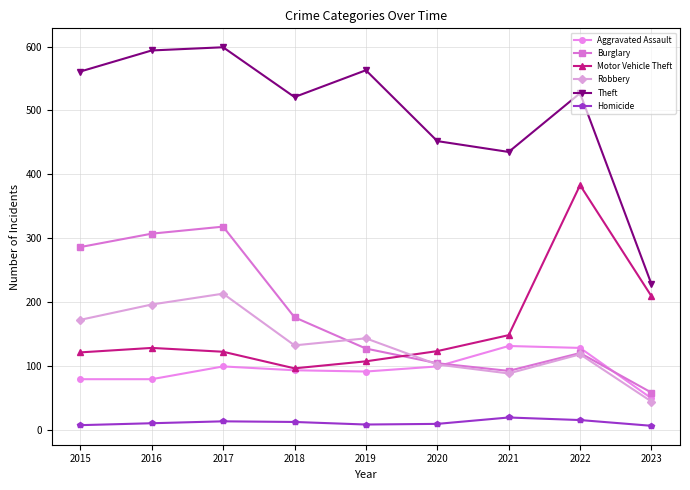

What is the difference between the maximum and minimum values in the Theft series?

371